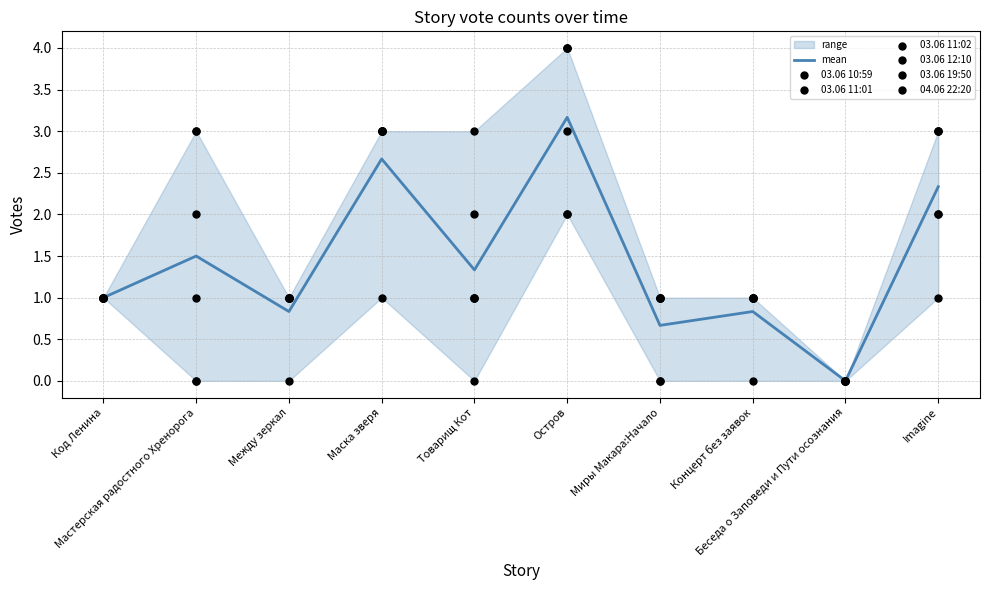

At how many categories does at least one series exceed 2?

5